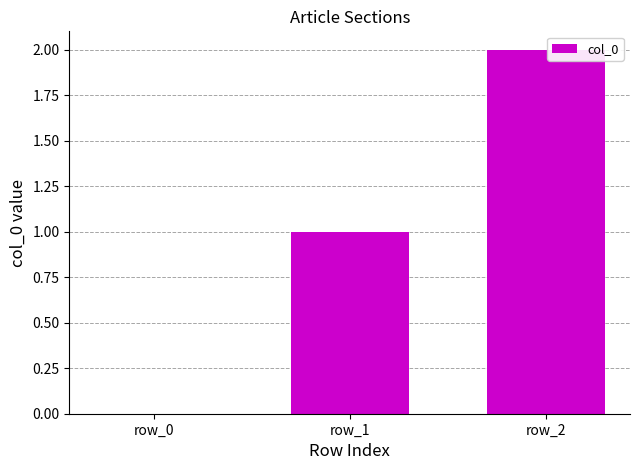

Count the number of categories in the chart.

3